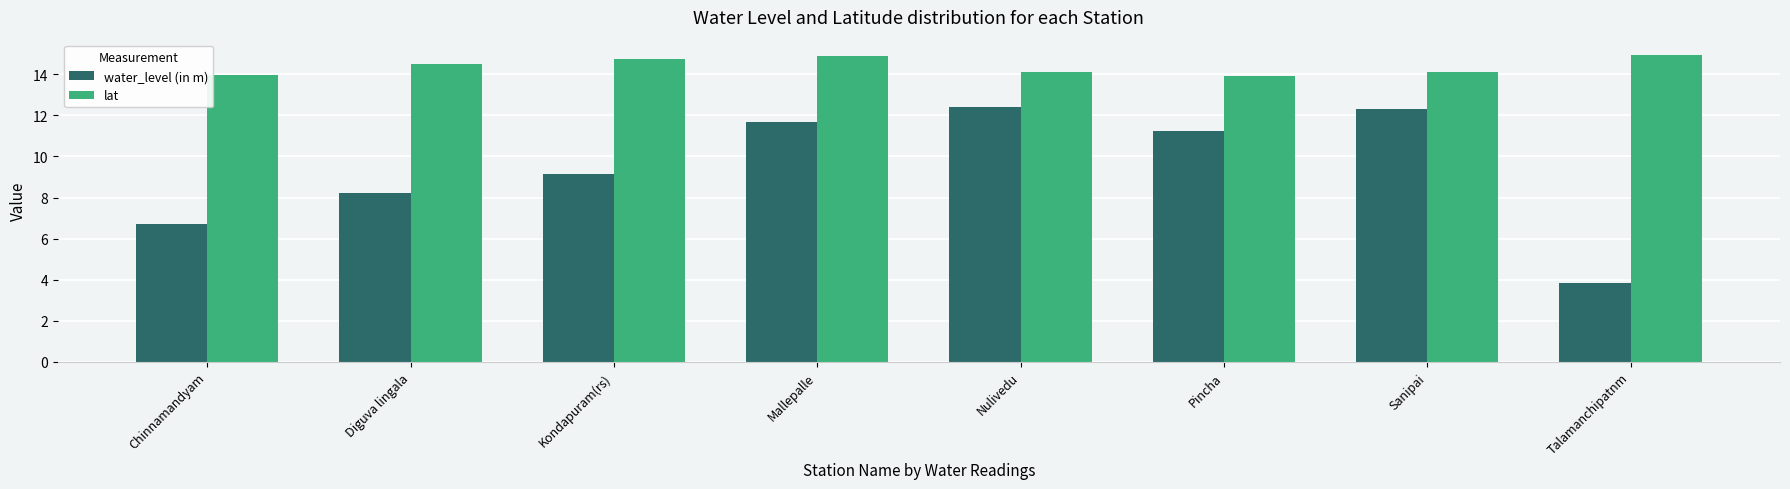

At how many categories does at least one series exceed 12?

8